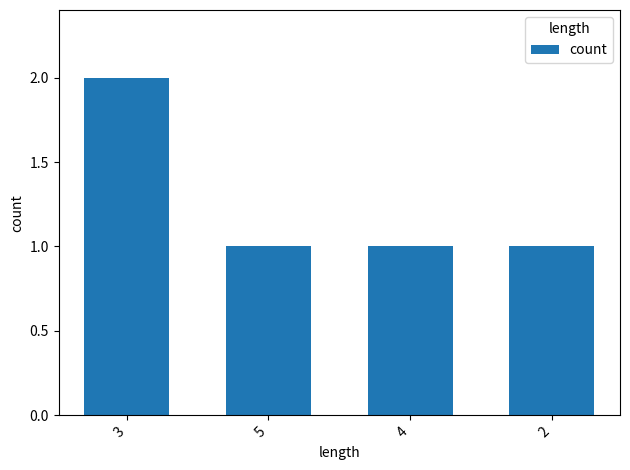

True or false: the data shows 2 at 2.

False